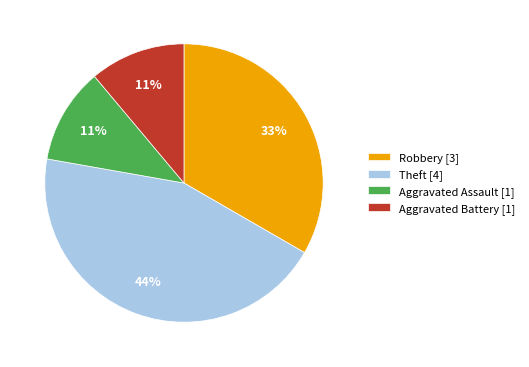

To the nearest percent, what portion does Robbery represent?

33%